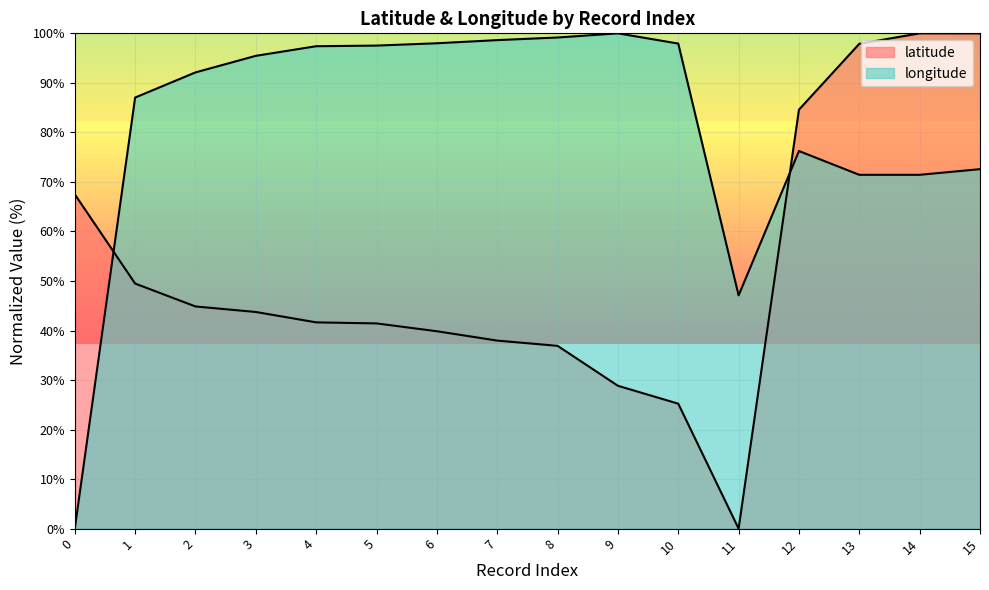

Where is the first local minimum for longitude?

11